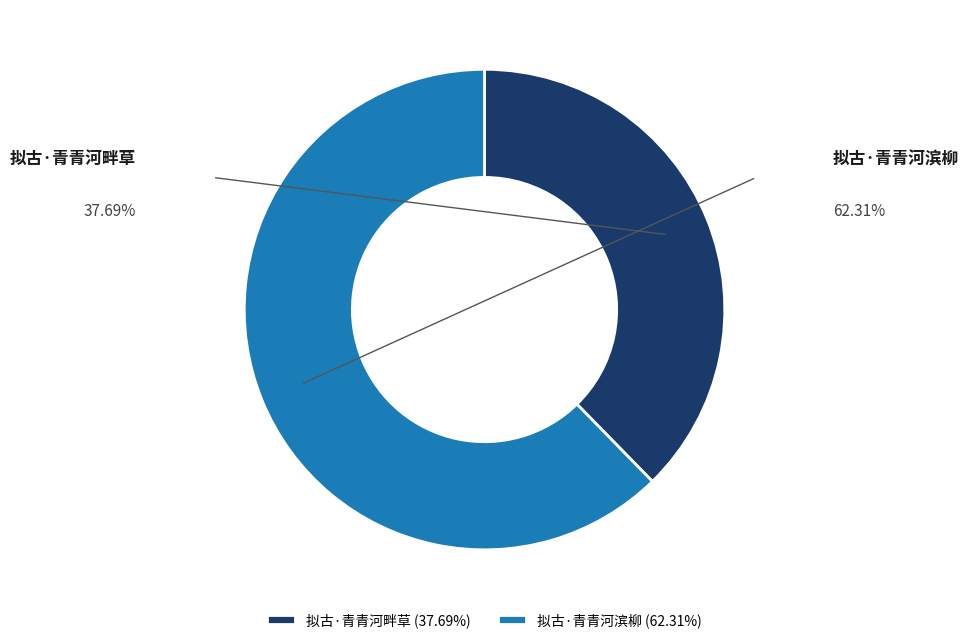

Combined, what portion of the pie is 拟古·青青河滨柳 and 拟古·青青河畔草?

100.0%